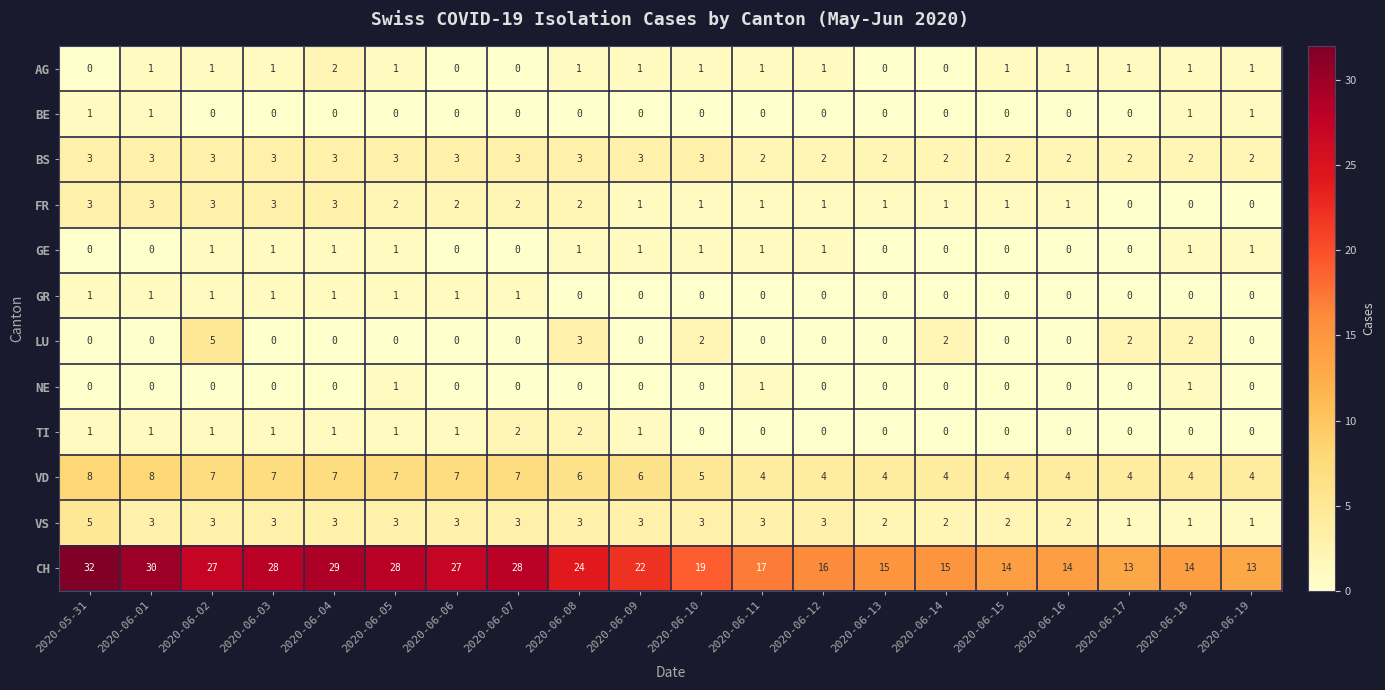

What is the spread (max minus min) of values at 2020-06-10?

19